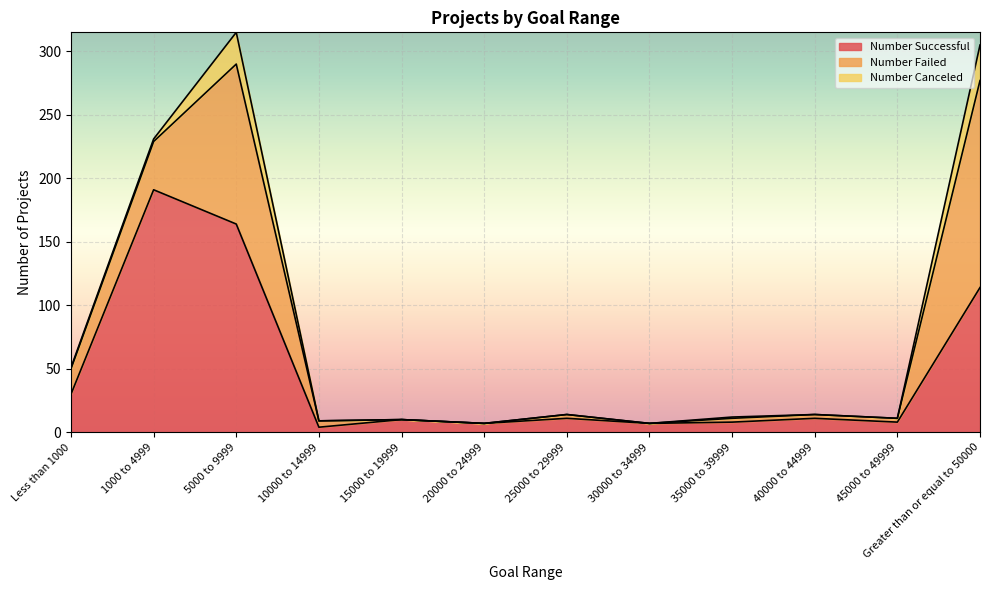

At which category is the sum across all series the highest?

5000 to 9999